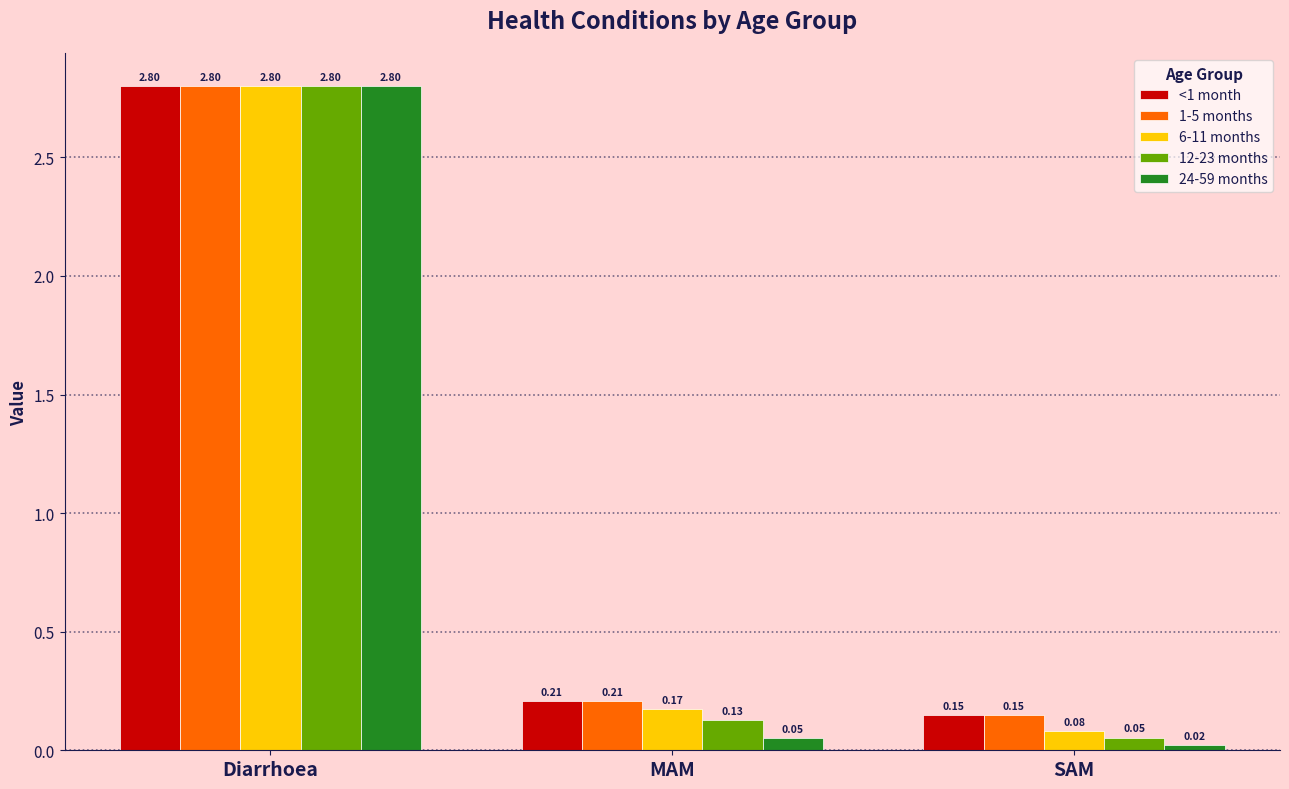

At how many categories does at least one series exceed 0?

3